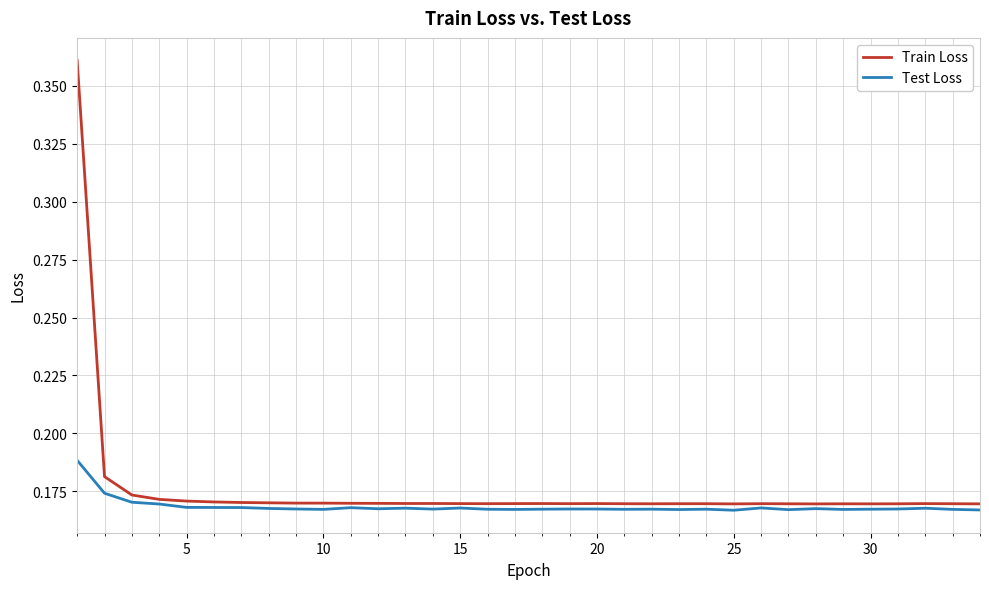

Which series has the widest spread of values?

Train Loss